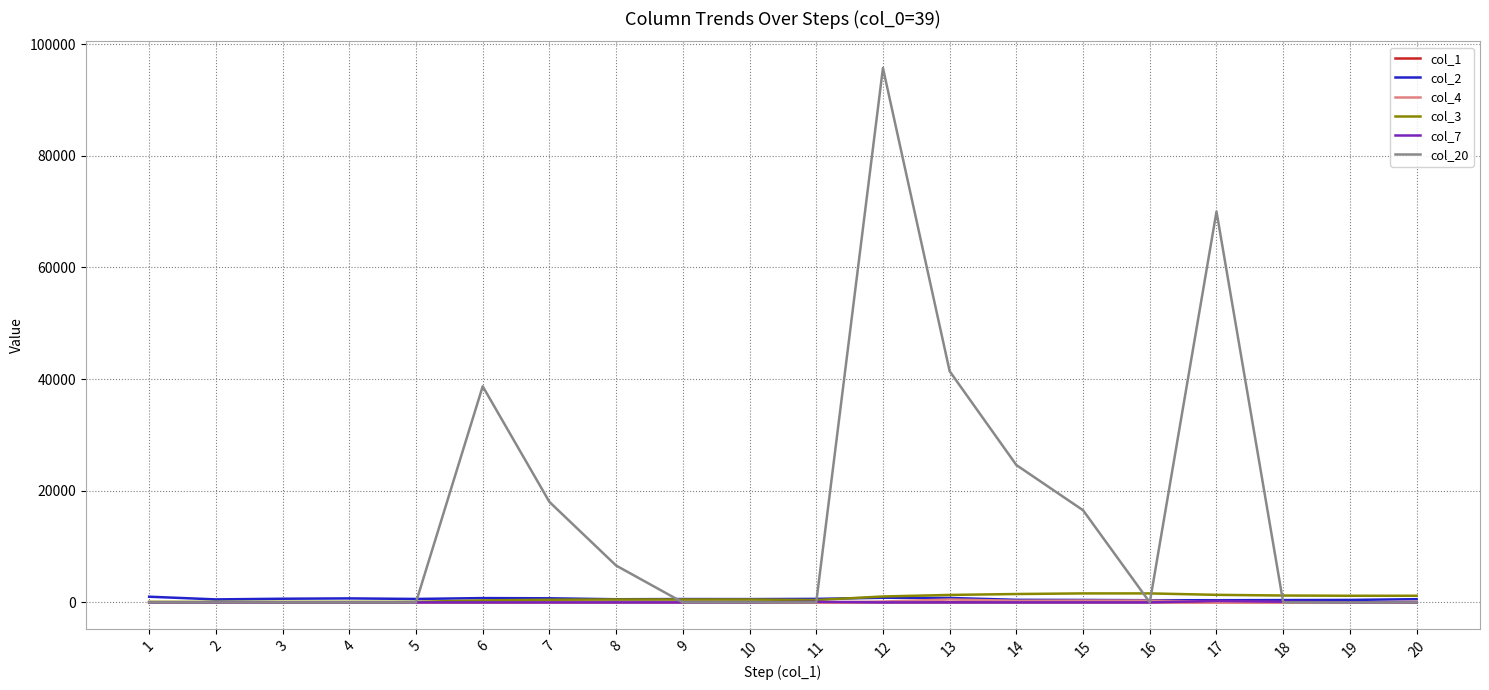

Which category has the highest value in the col_20 series?

12